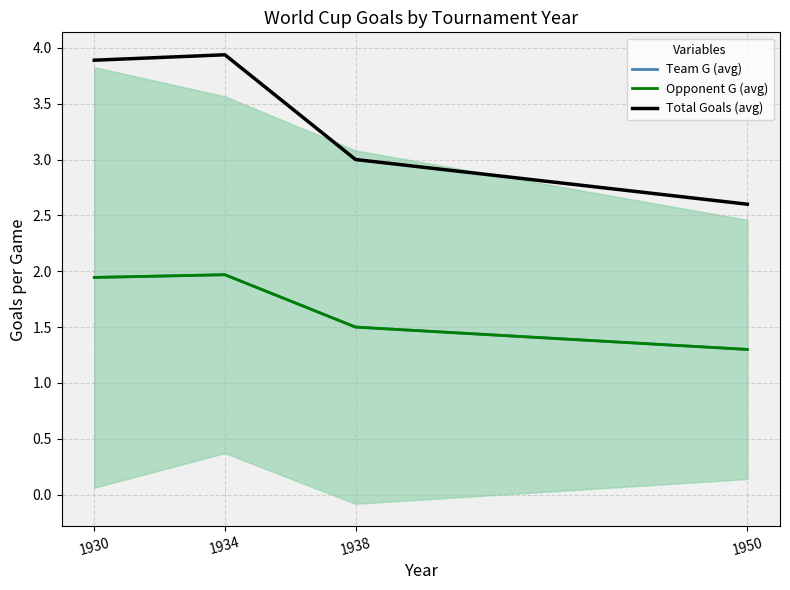

Does the chart display data point markers on the line(s)?

No